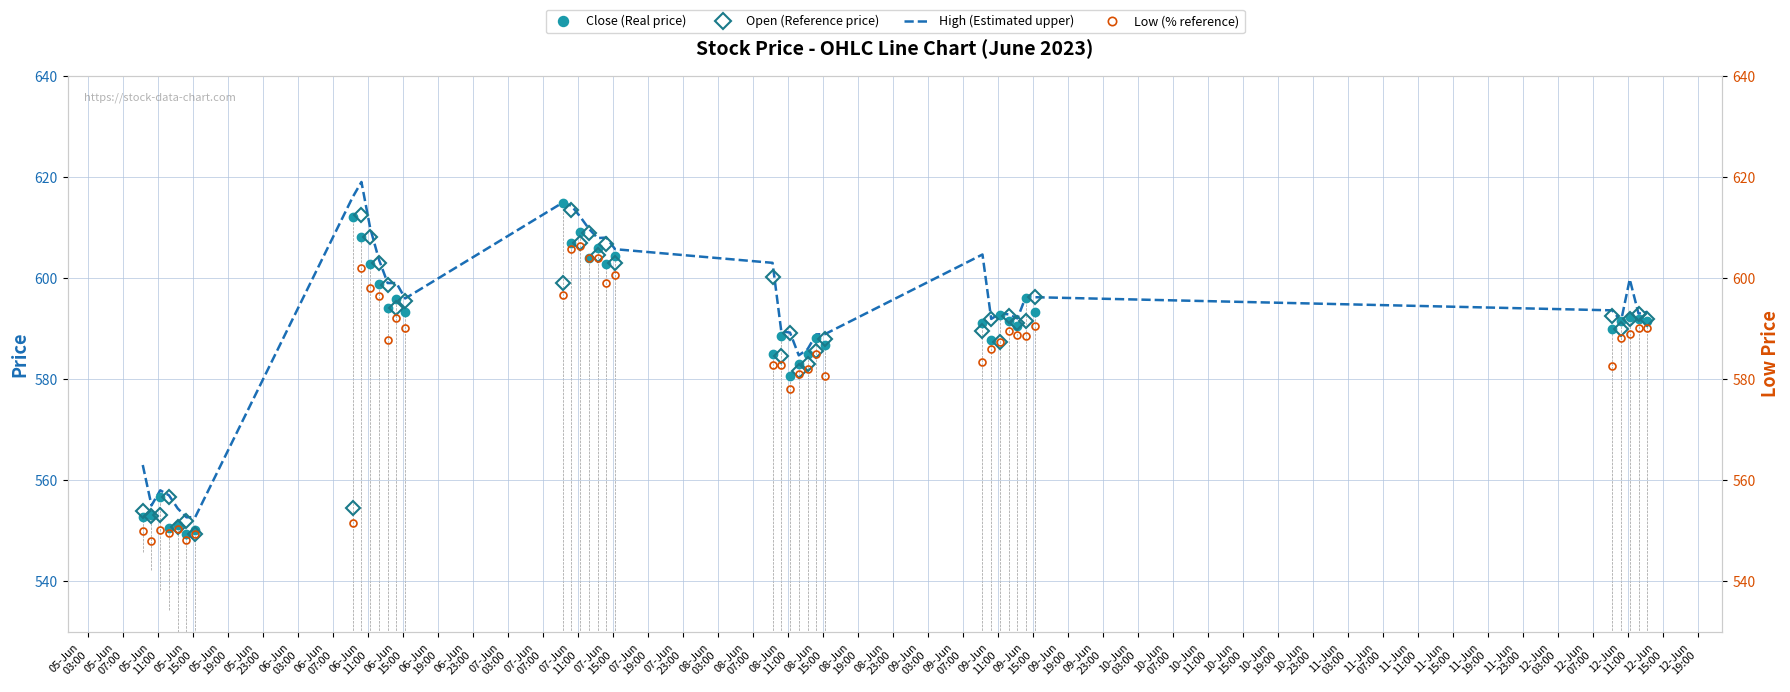

What are all the series names shown in the legend?

Close (Real price), Open (Reference price), High (Estimated upper), Low (% reference)